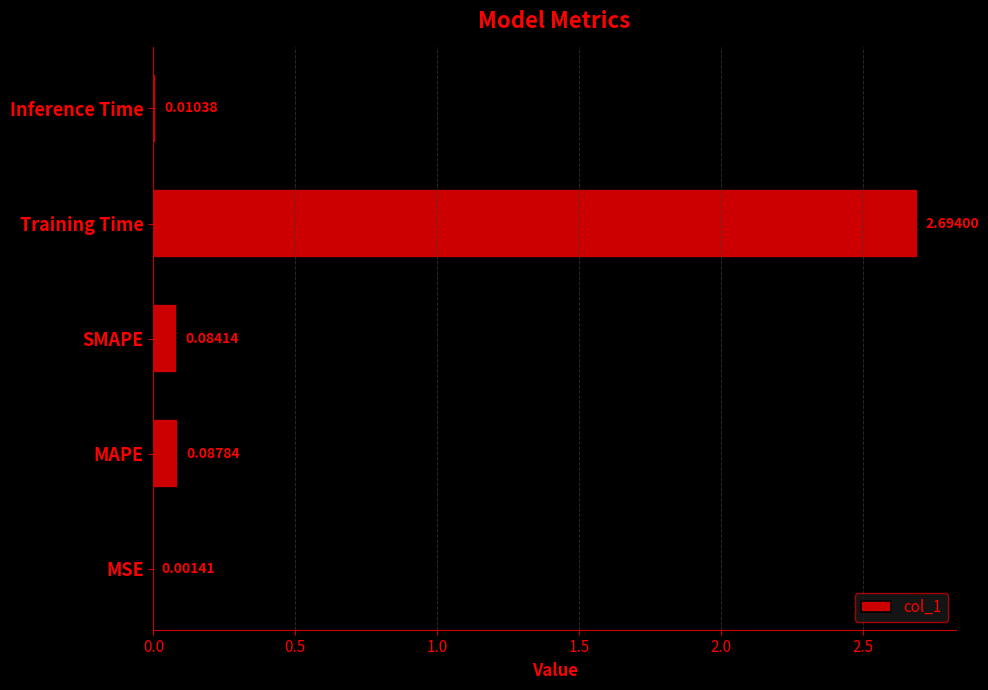

At which label is the value closest to 1?

MAPE